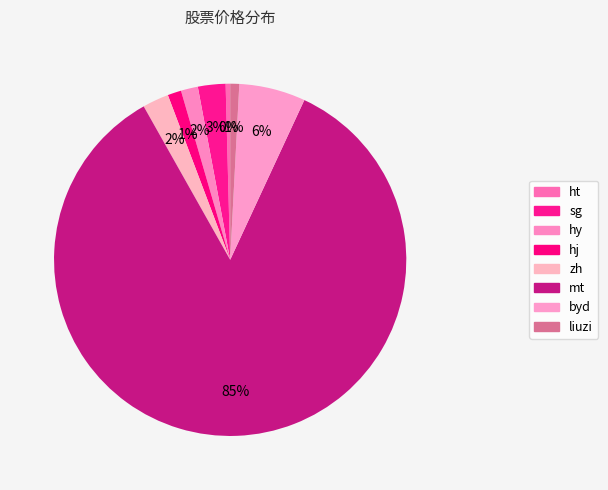

How many segments does this pie chart have?

8